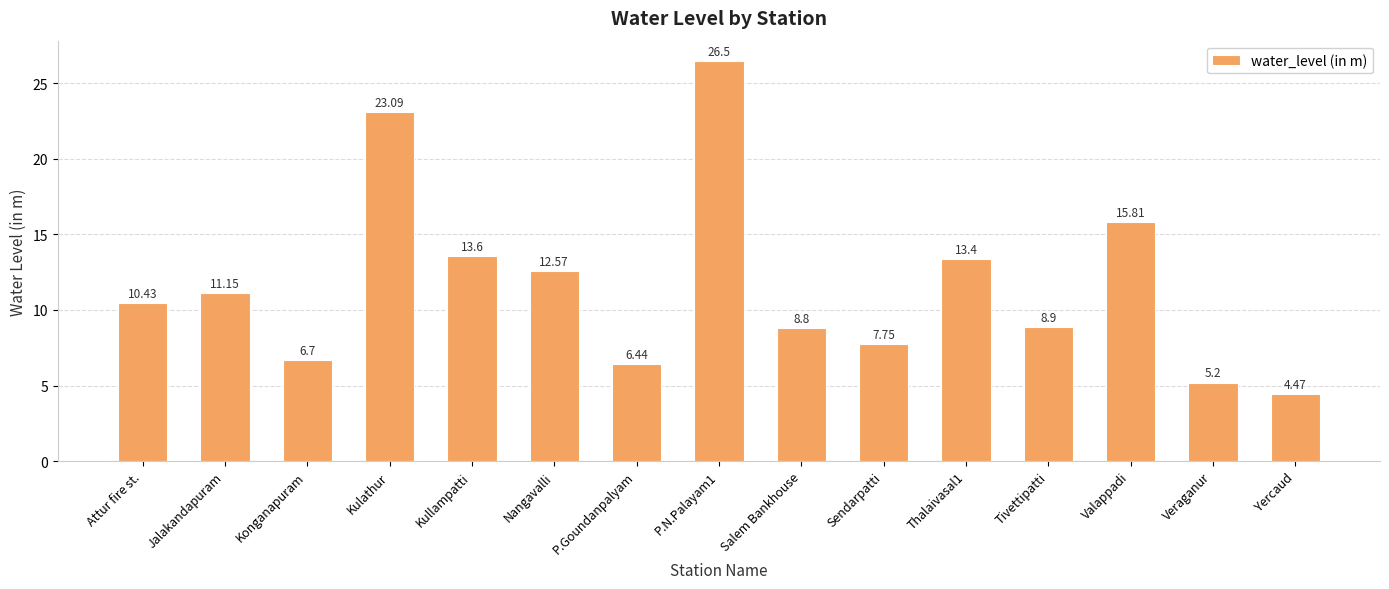

Is it true that the value at P.N.Palayam1 is 13.8?

False